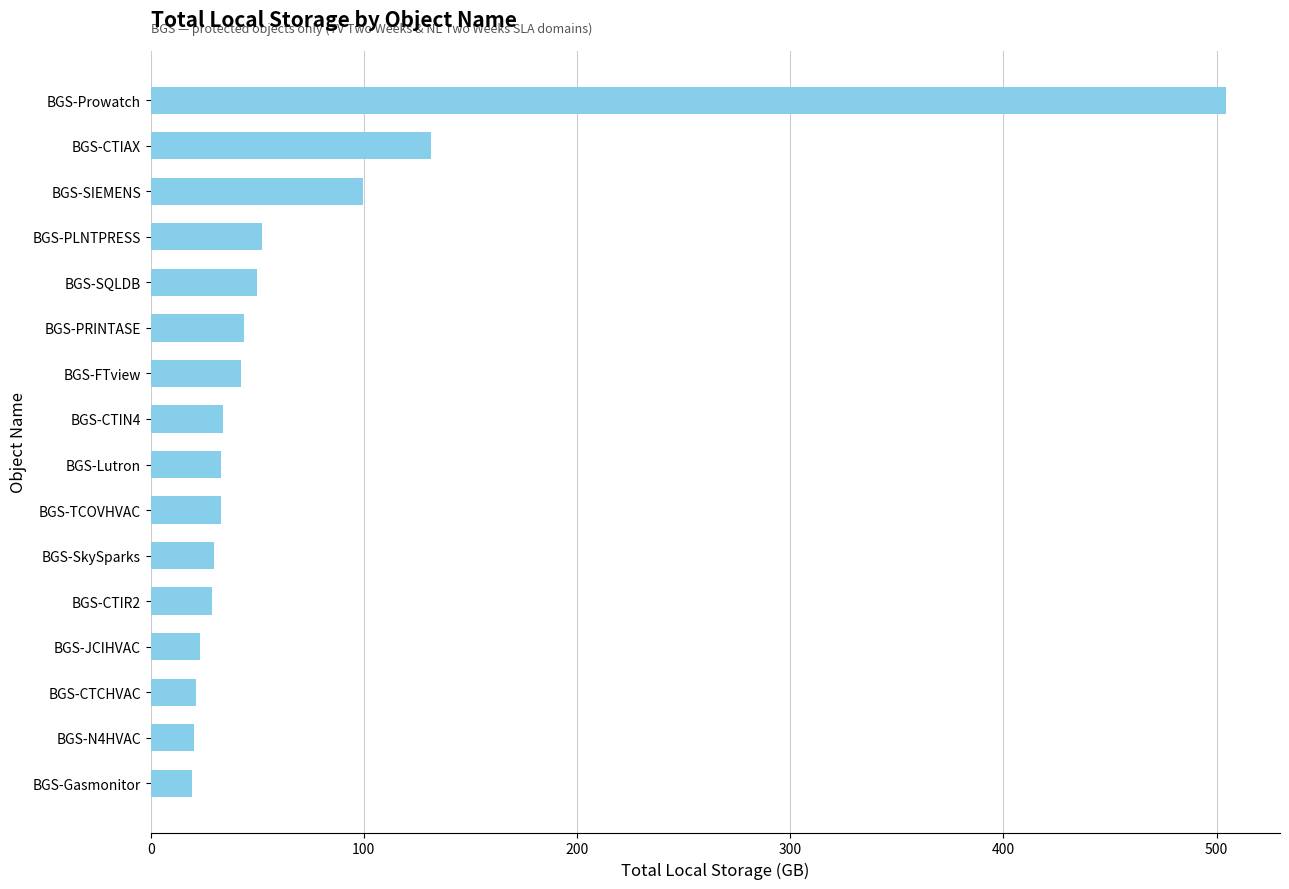

Where is the data nearest to the value 261?

BGS-CTIAX